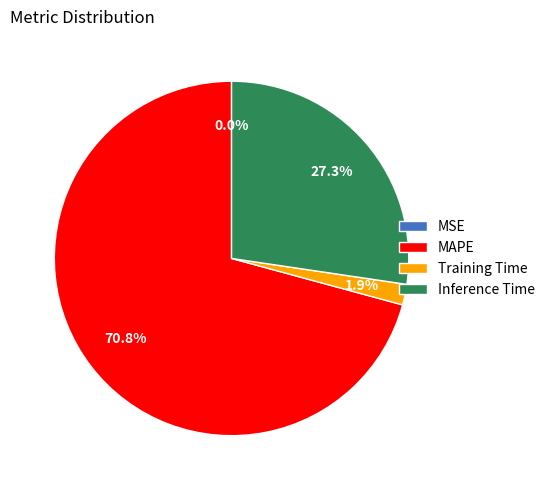

Which slice represents more than half of the pie?

MAPE